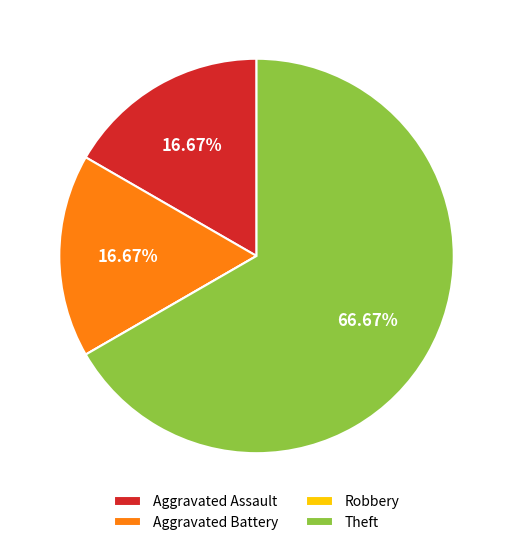

What percentage is the Theft slice, to the nearest percent?

67%